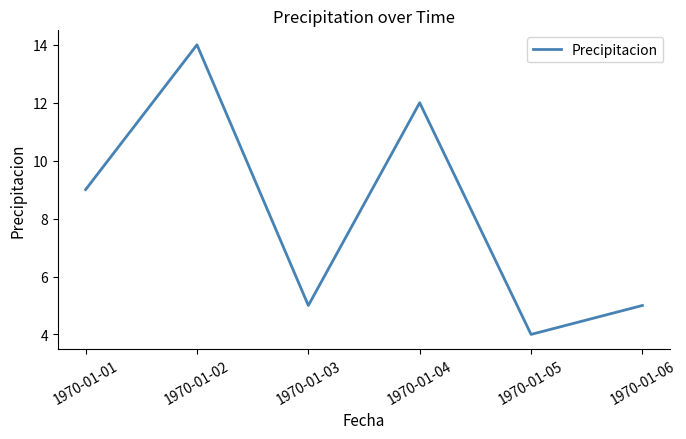

How many lines are shown in the chart?

1